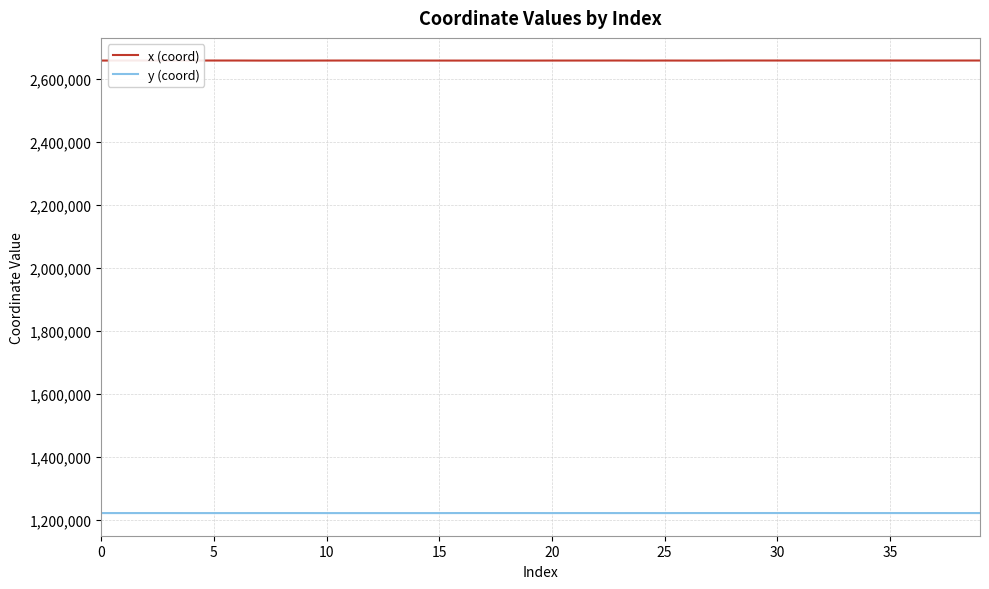

What is the lowest value of the y (coord) series?

1220979.2